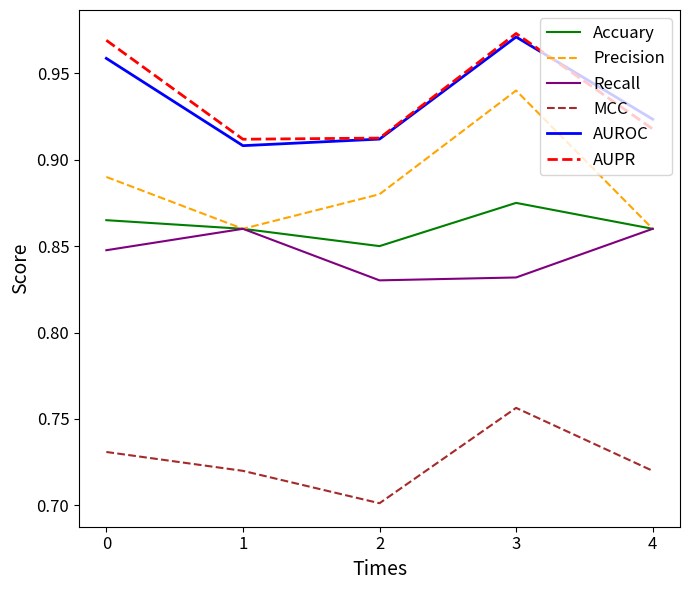

What is the total value across all series at 0?

5.3